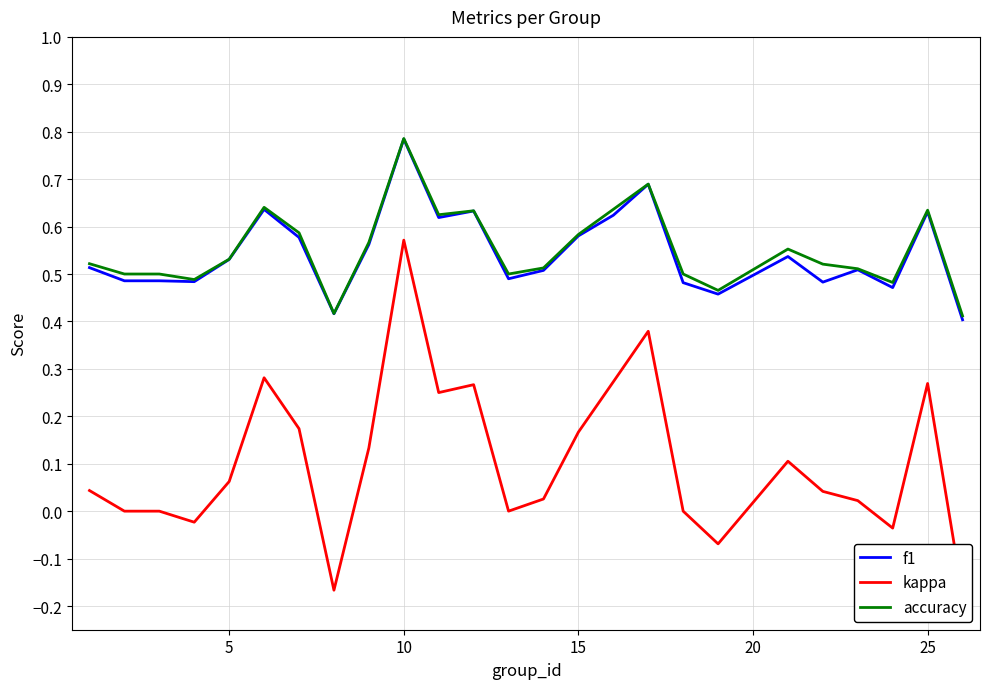

What is the sum of all f1 values?

13.6